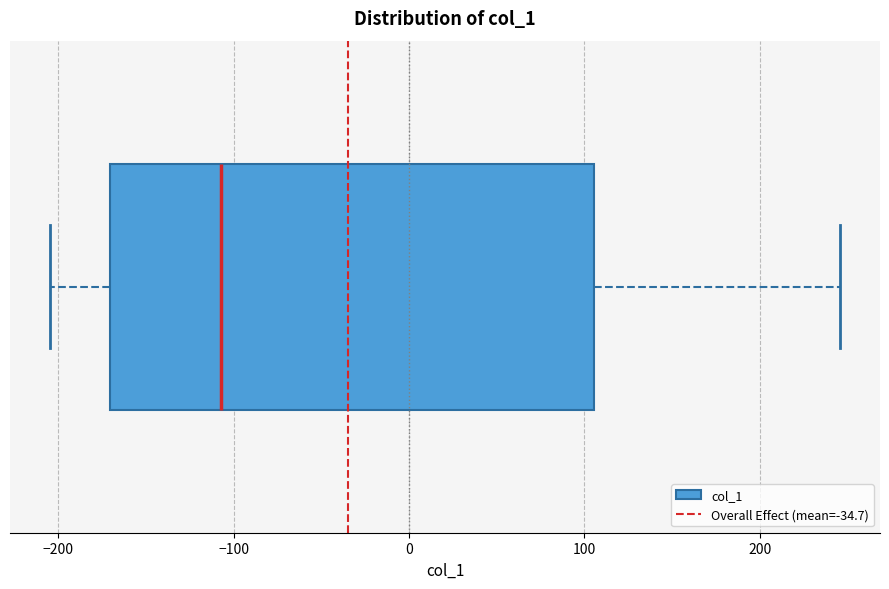

Read this box plot against the x-axis: the position of the median line, the range covered by the box, and the ends of both whiskers. The values are not printed on the chart, so give them approximately, as read against the axis.

median -110, box -170 to 110, whiskers -200 to 250